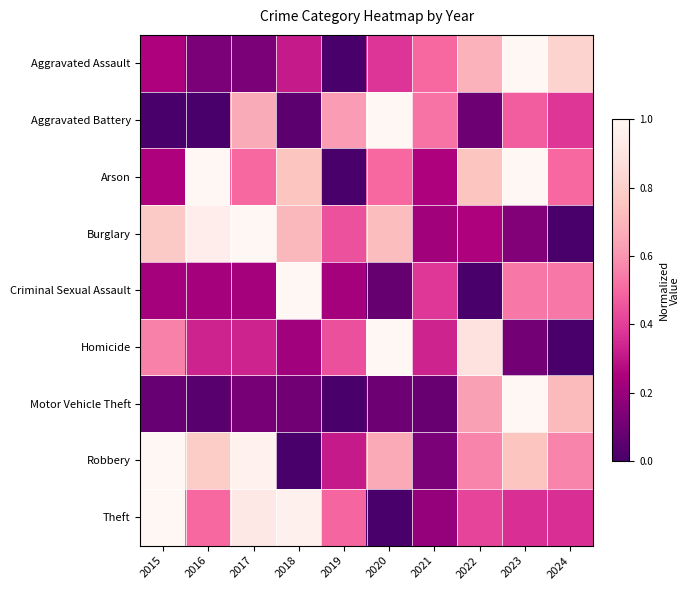

Count the number of categories in the chart.

10